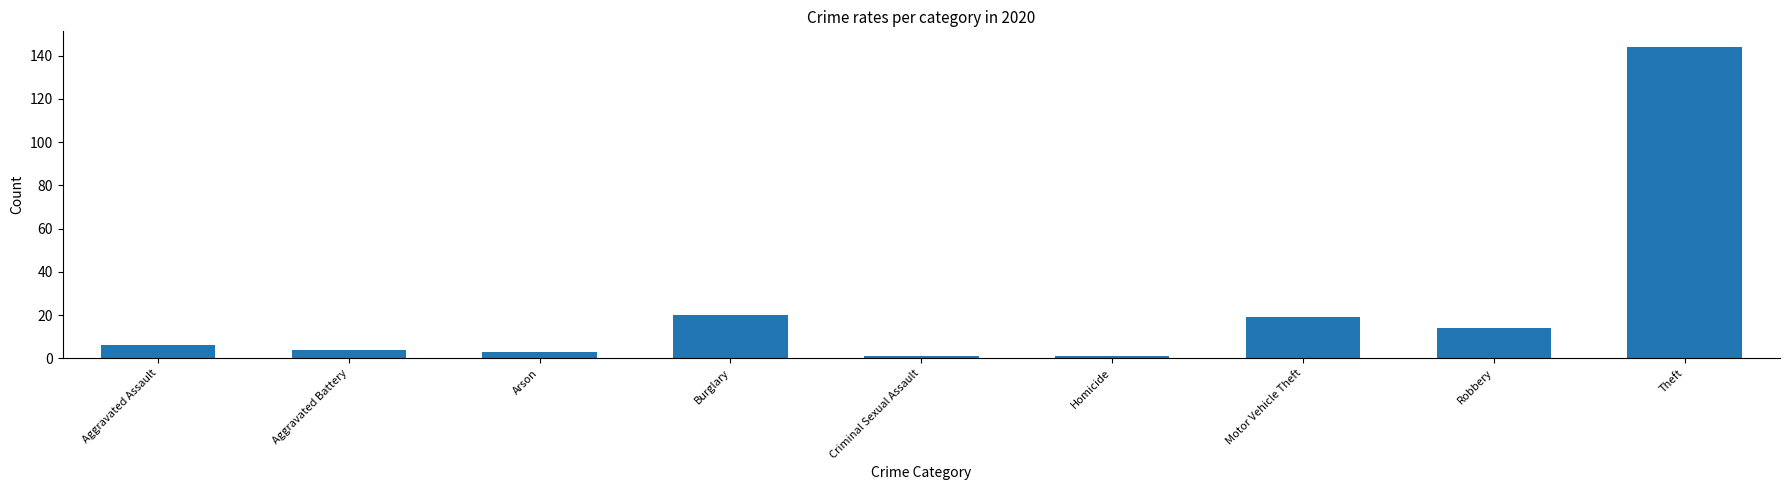

How many bars are there in total?

9